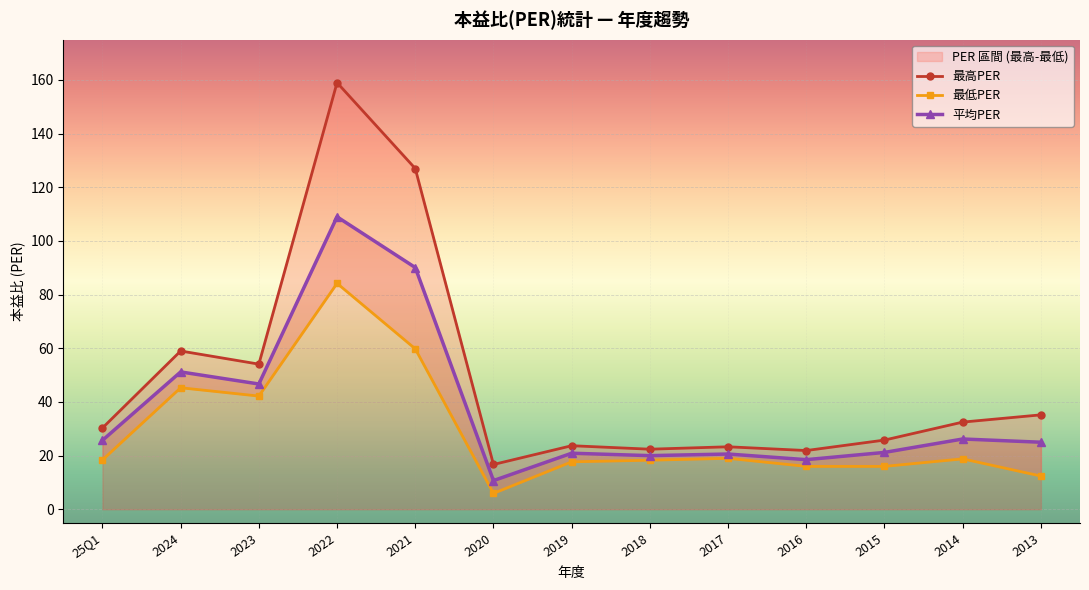

Reading left to right, extract all data points from this chart.

最高PER: 25Q1=30.3	2024=59.0	2023=54.1	2022=159.0	2021=127.0	2020=16.7	2019=23.7	2018=22.4	2017=23.3	2016=21.9	2015=25.8	2014=32.5	2013=35.2
最低PER: 25Q1=18.4	2024=45.3	2023=42.2	2022=84.2	2021=59.8	2020=5.9	2019=17.7	2018=18.3	2017=19.0	2016=16.0	2015=16.0	2014=18.8	2013=12.4
平均PER: 25Q1=25.7	2024=51.2	2023=46.7	2022=109.0	2021=90.1	2020=10.7	2019=20.9	2018=20.0	2017=20.6	2016=18.5	2015=21.2	2014=26.2	2013=25.0